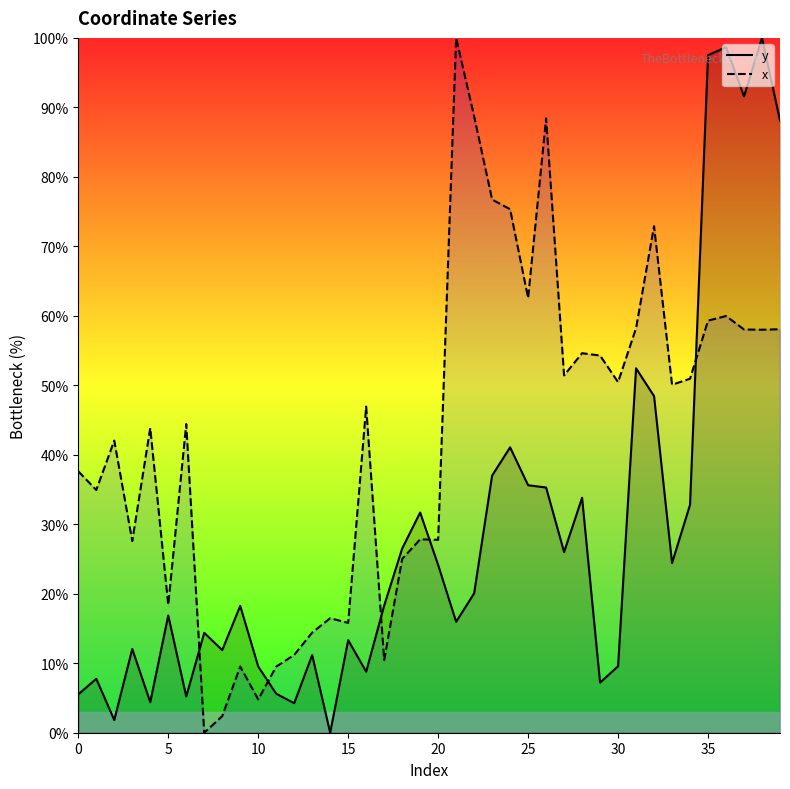

At which label does x first exceed 46?

16